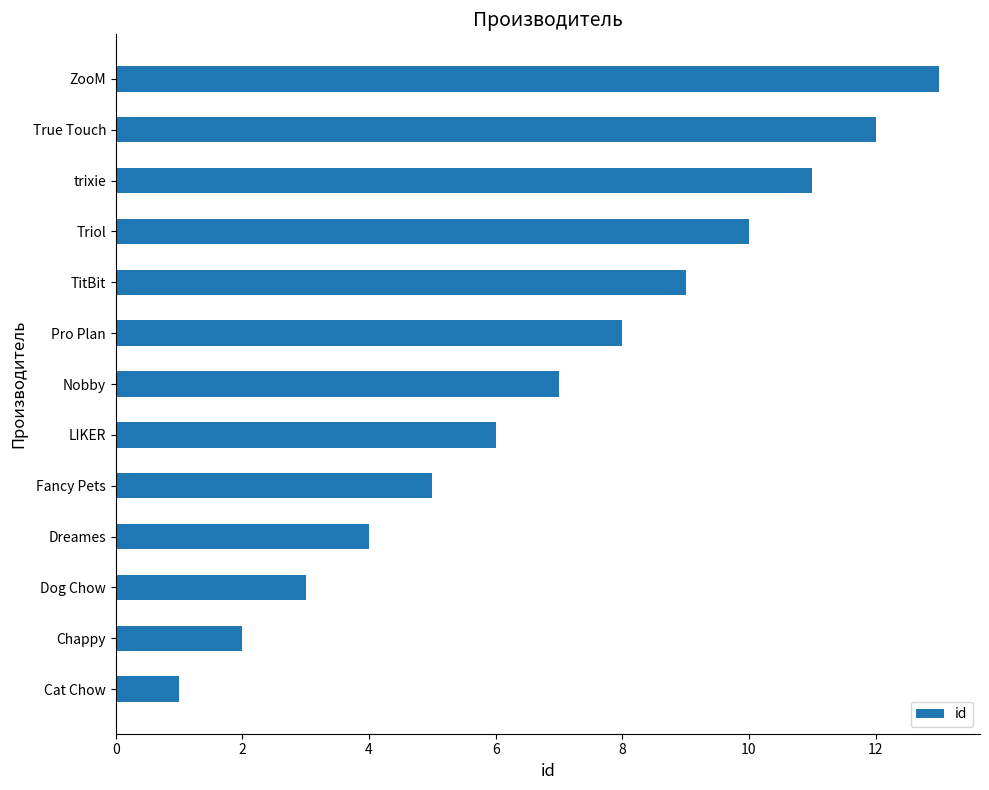

List the labels in order of value, smallest first.

Cat Chow, Chappy, Dog Chow, Dreames, Fancy Pets, LIKER, Nobby, Pro Plan, TitBit, Triol, trixie, True Touch, ZooM